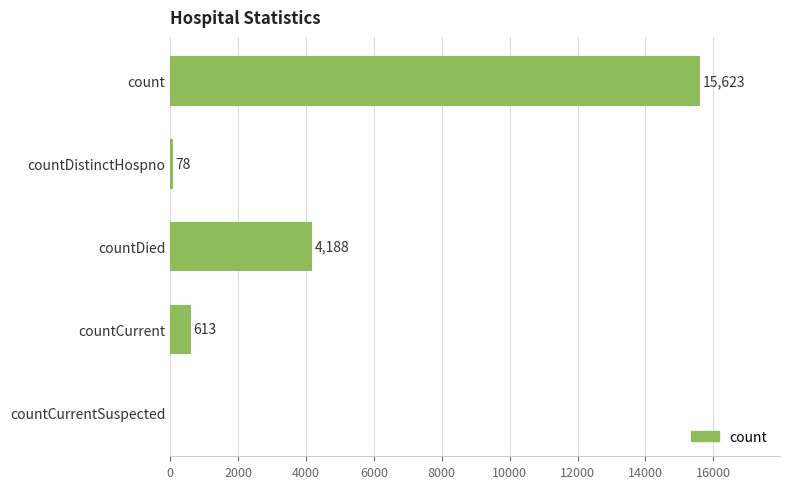

What is the change in value from countDied to countCurrentSuspected?

-4188